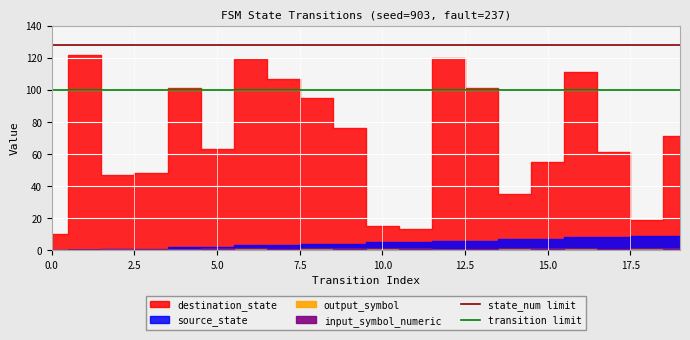

What is the highest value of the transition limit series?

100